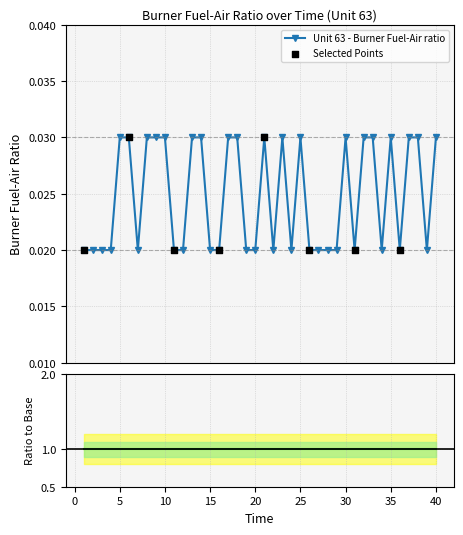

Which has a higher value, 19 or 39?

19